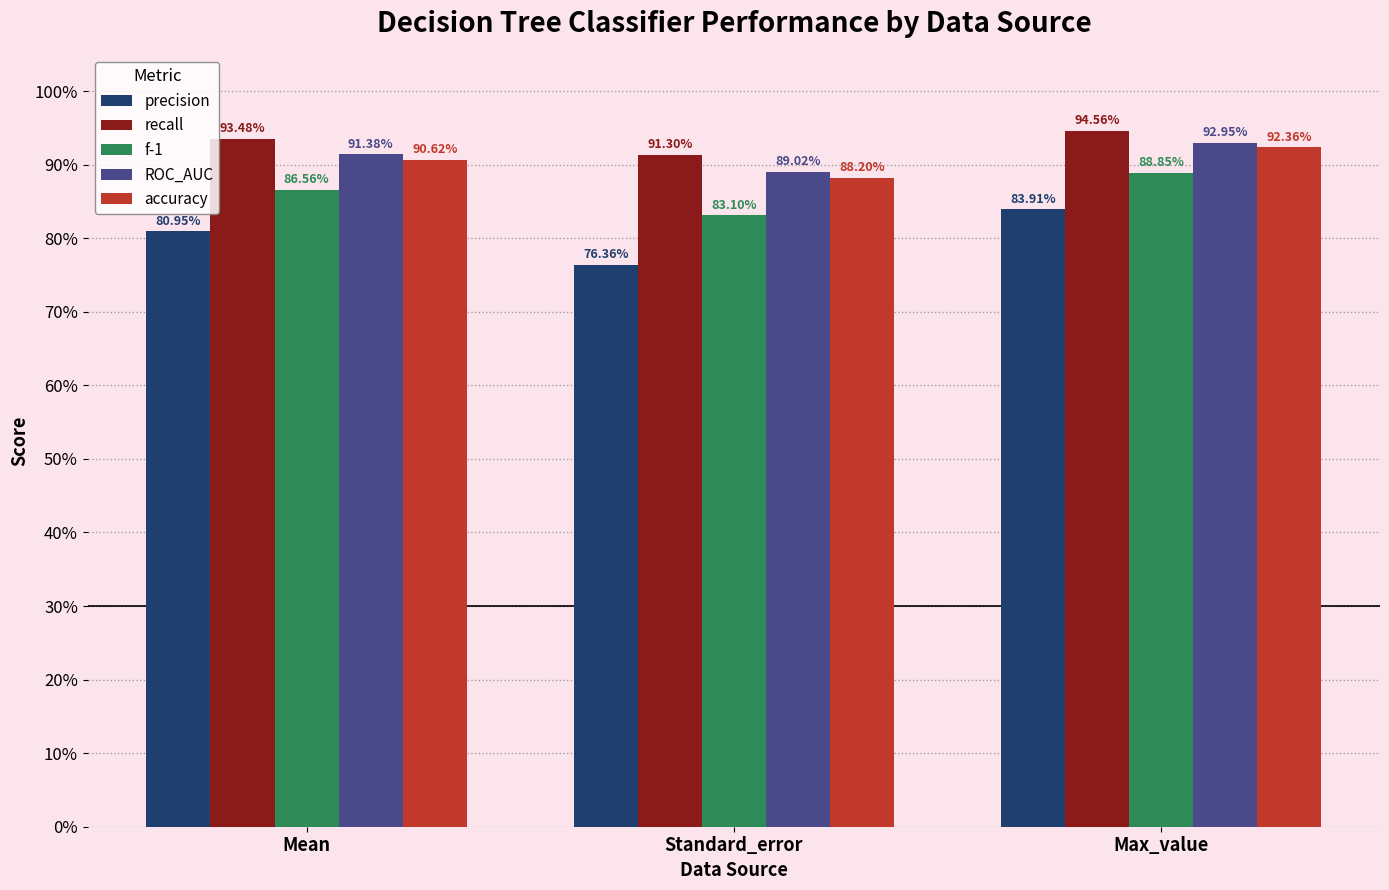

How many ROC_AUC values are between 0 and 1?

3